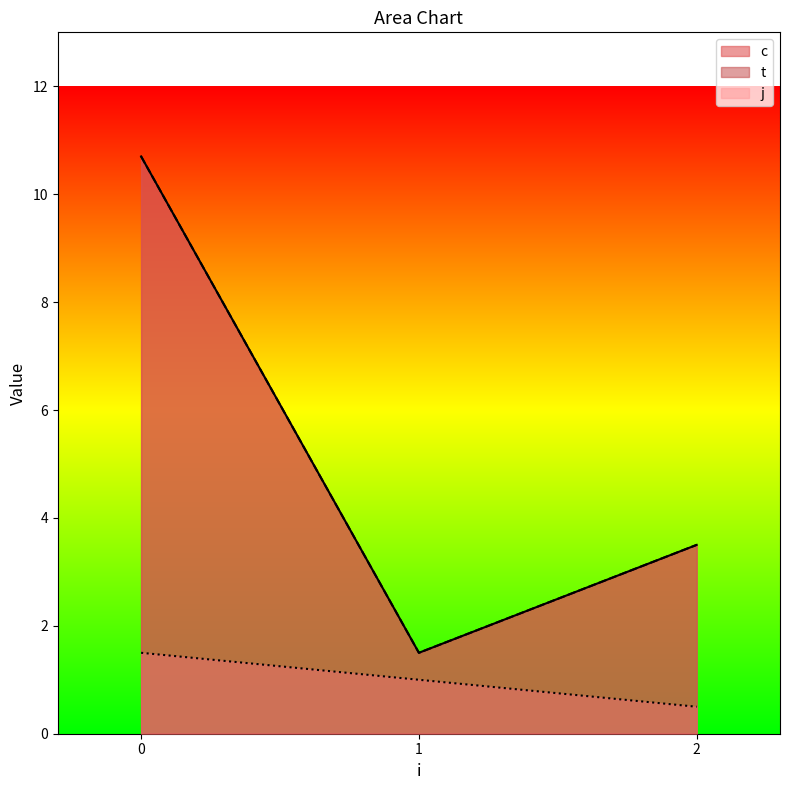

How many interior local peaks does the c series have?

1